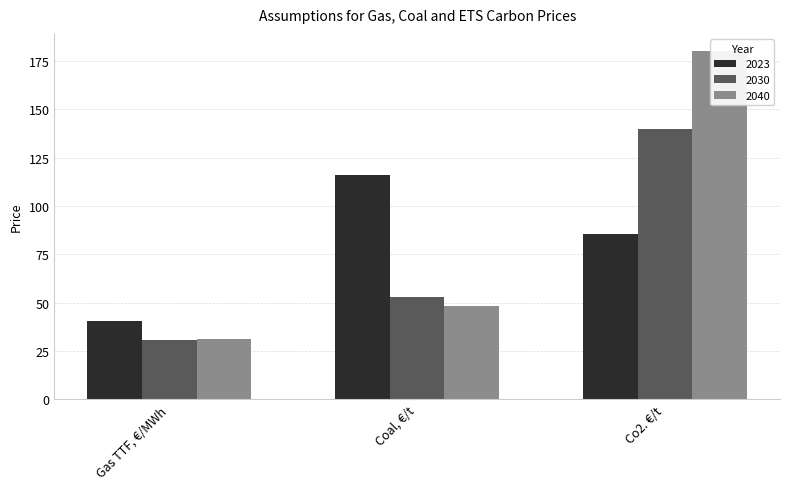

Which series has the largest range (max minus min)?

2040